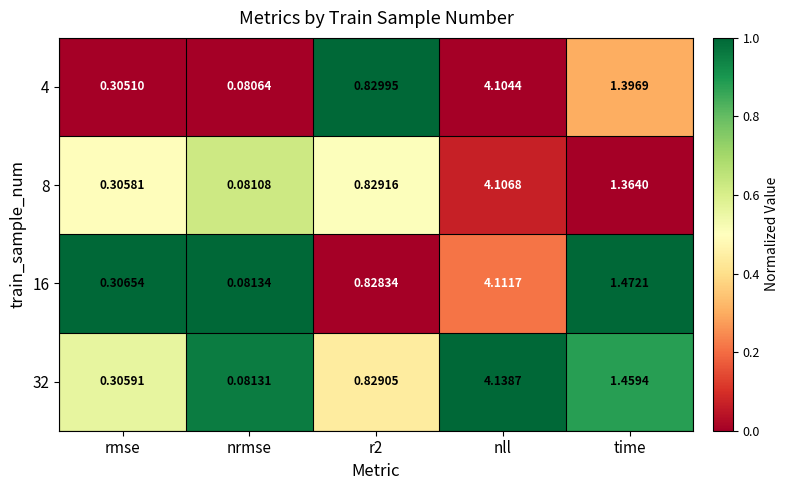

At which category does the chart reach its peak across all series?

nll